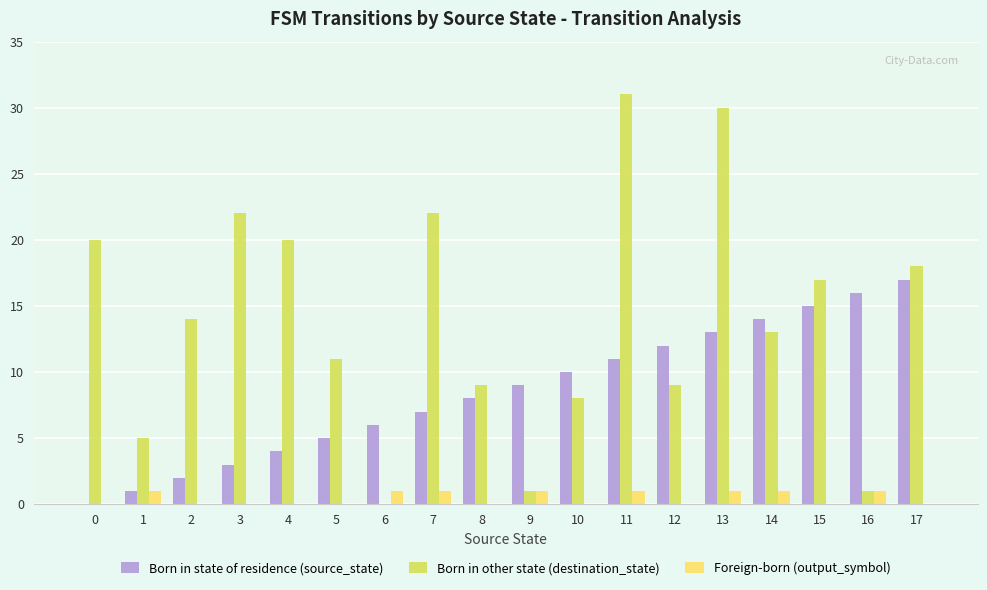

How many values in Born in other state (destination_state) are above zero?

17